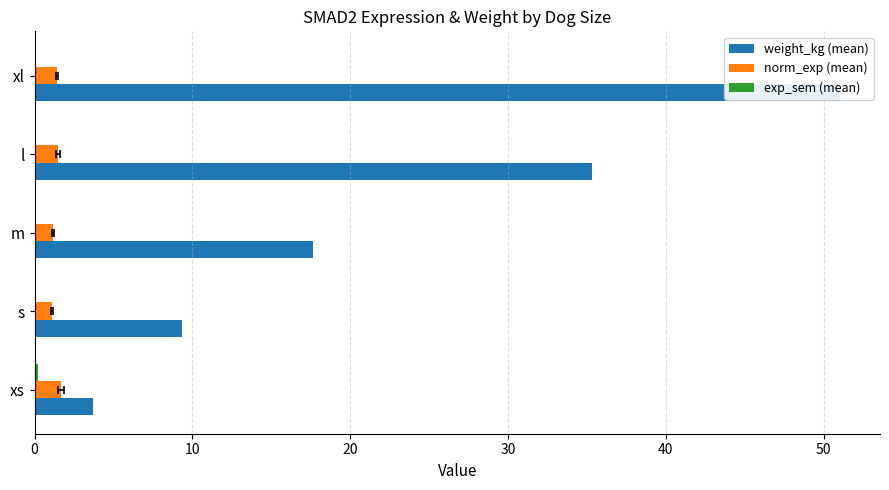

Read the weight_kg (mean) value at xs.

3.7